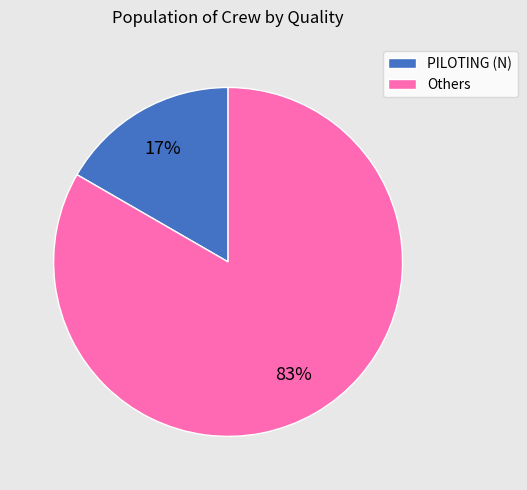

Rank the categories by value from highest to lowest.

Others, PILOTING (N)